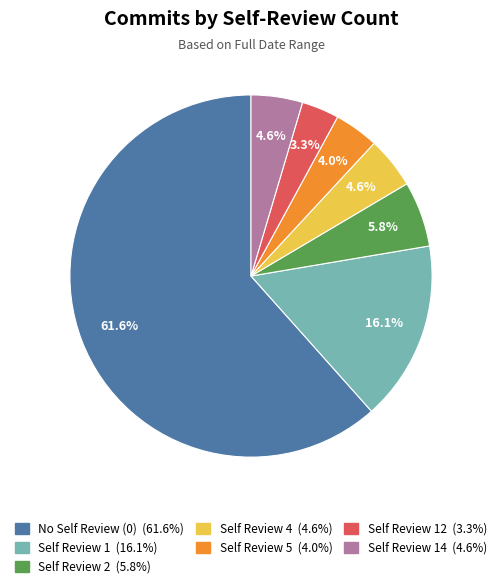

Count the number of slices in the pie.

7